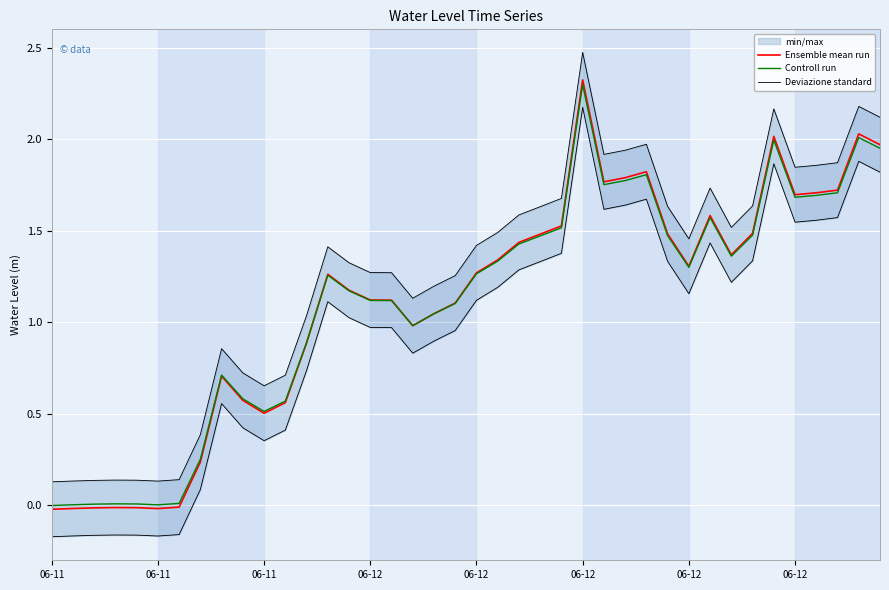

Which series has the largest total across all categories?

Deviazione standard